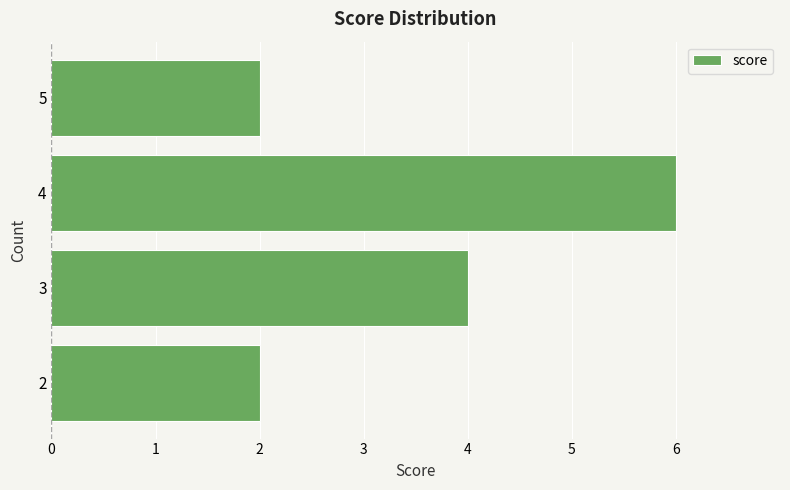

Which label corresponds to the largest value in the chart?

4